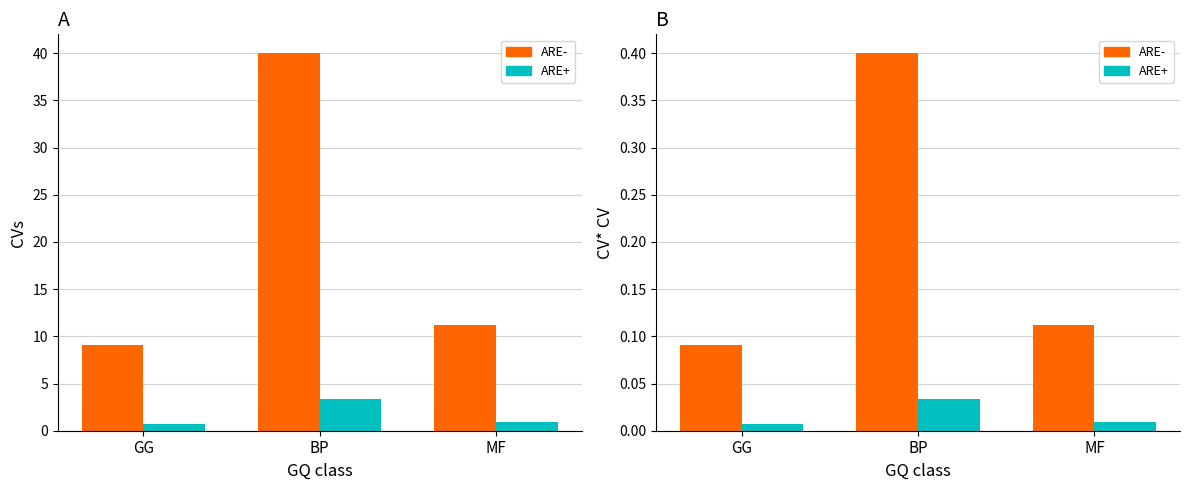

What position from the right is BP?

2